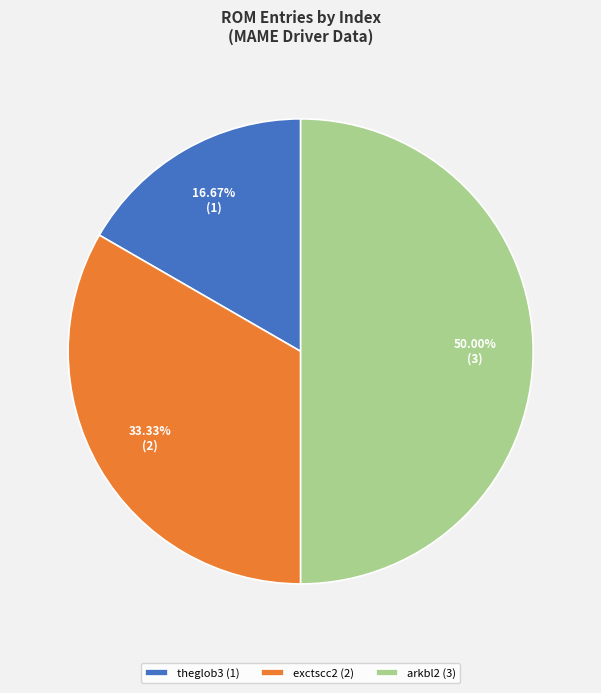

To the nearest percent, what portion does theglob3 represent?

17%